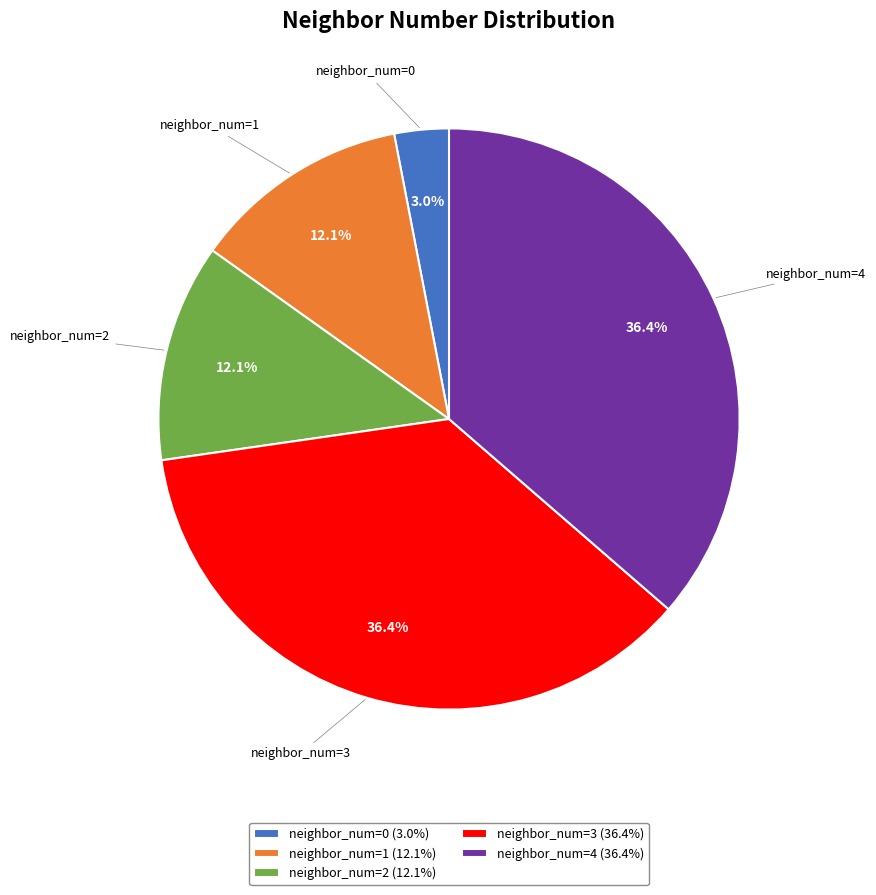

How many segments does this pie chart have?

5